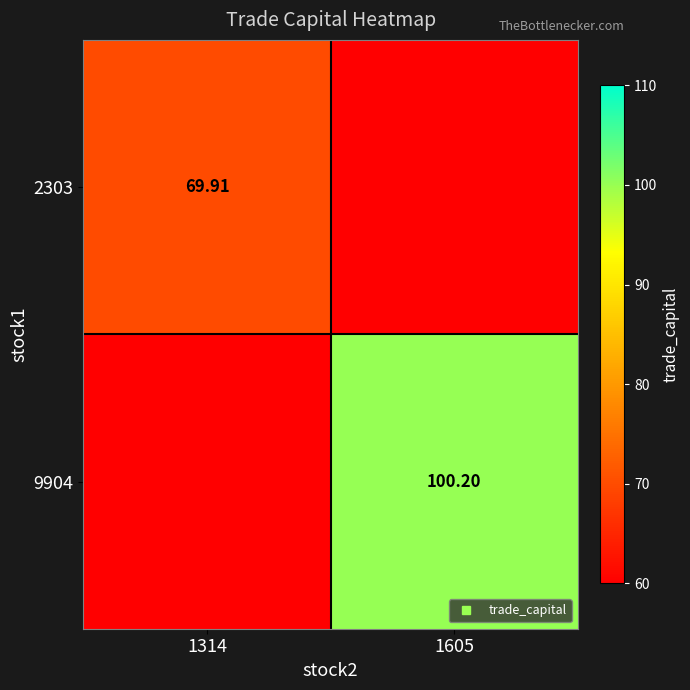

Rank the series by their average value, from highest to lowest.

9904, 2303